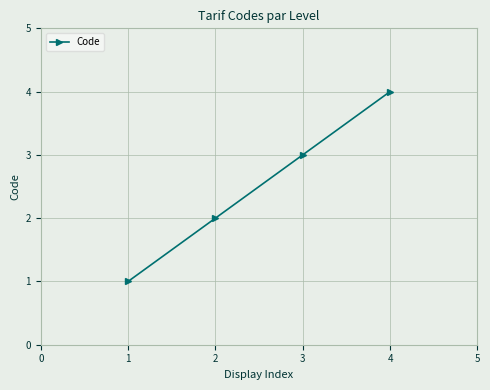

What is the difference between the maximum and minimum values?

3